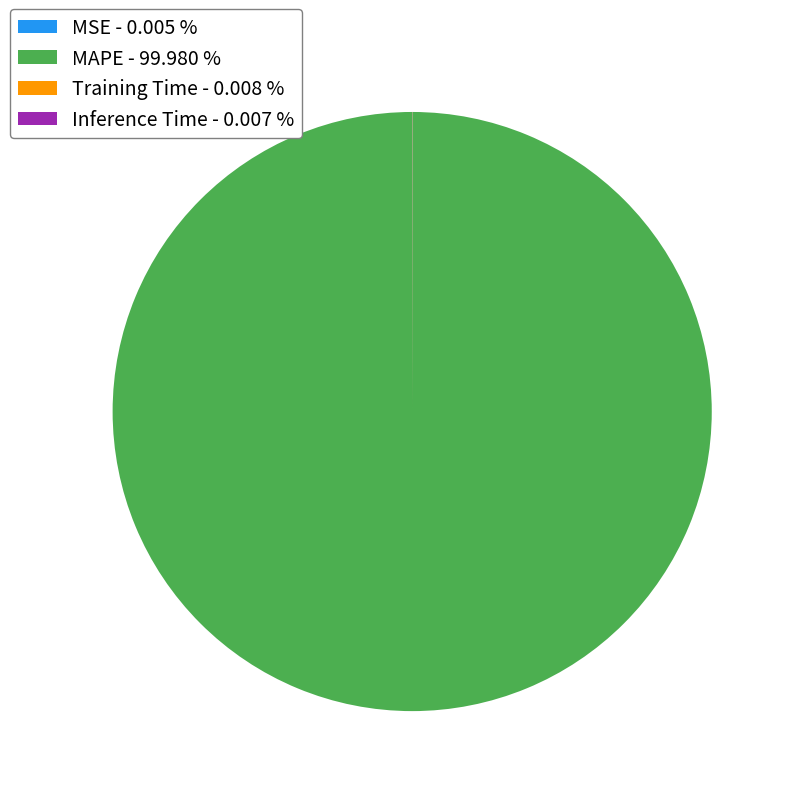

Does any single category account for the majority?

Yes